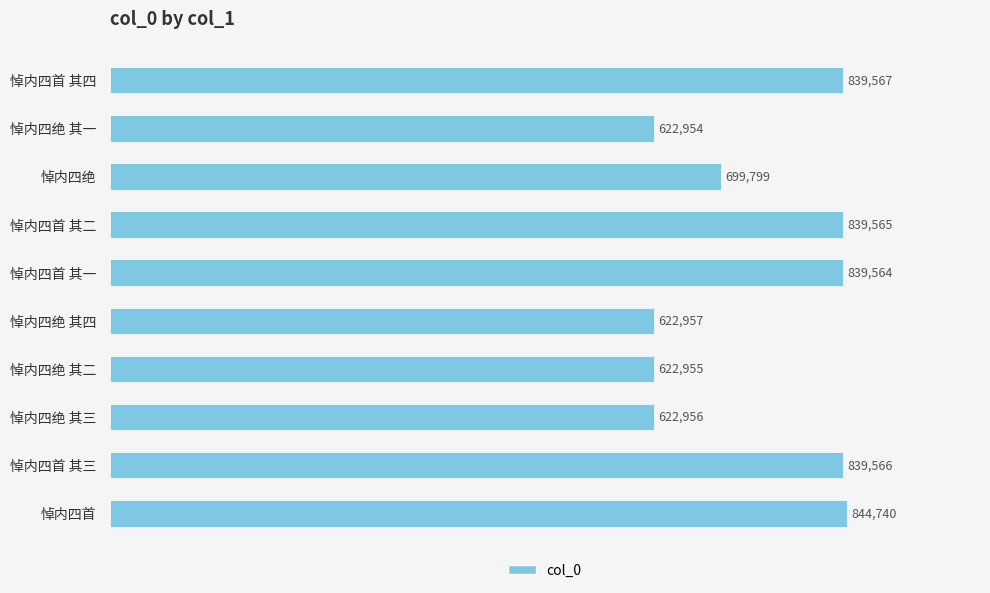

Count the number of categories in the chart.

10